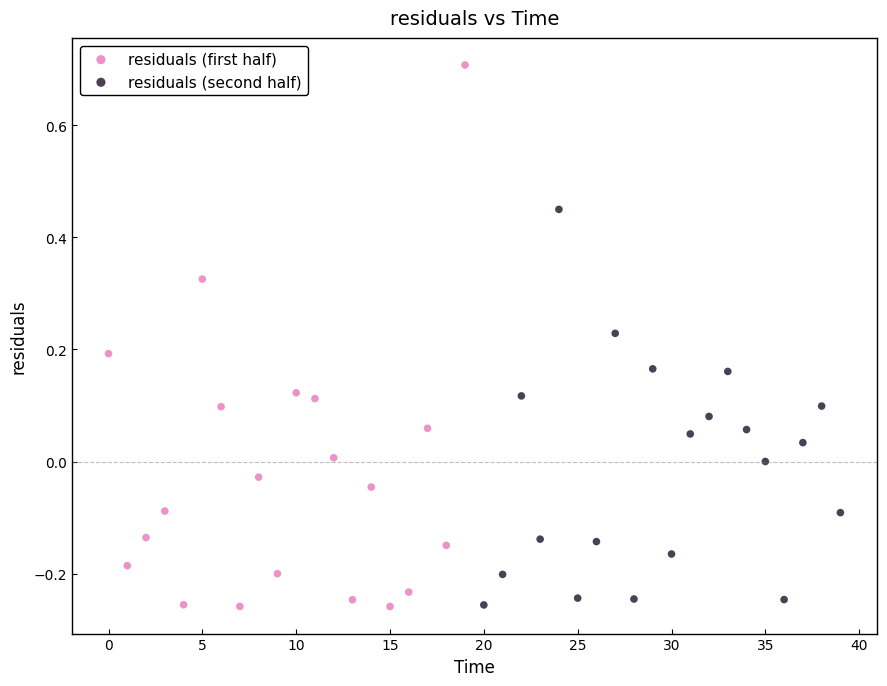

Which series has the largest Y range (max minus min)?

residuals (first half)